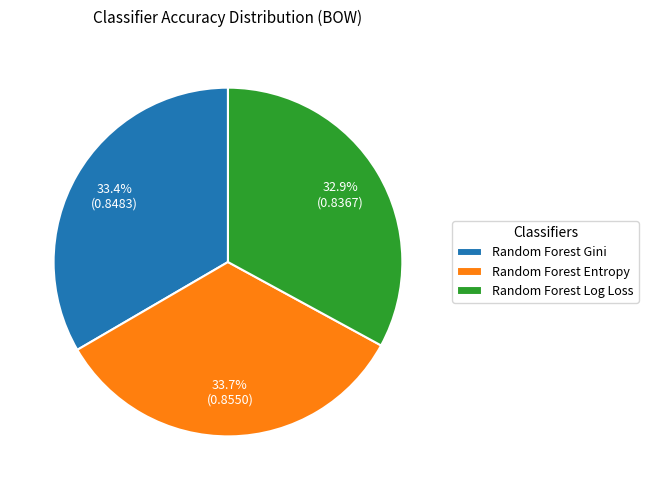

Does Random Forest Entropy account for over 50% of the chart?

No